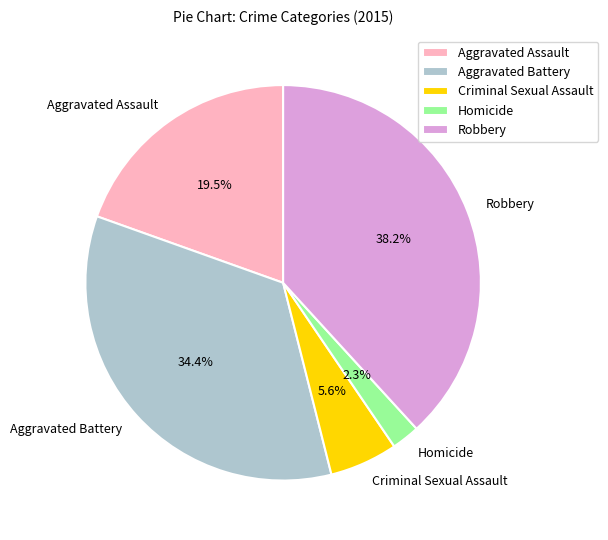

Combined, what portion of the pie is Aggravated Battery and Homicide?

36.7%